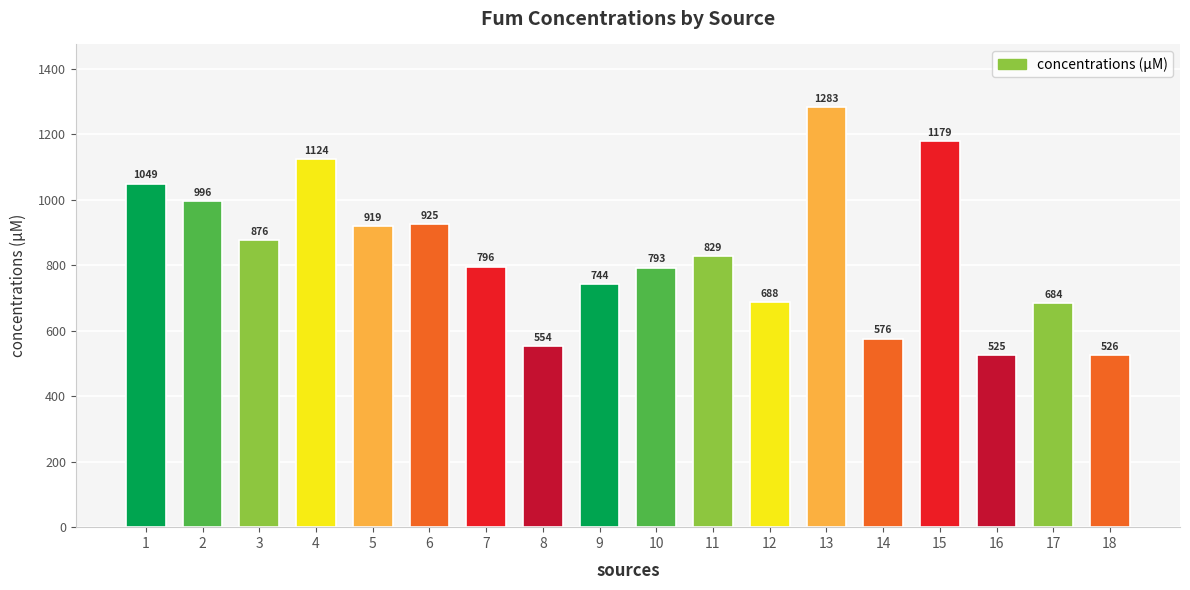

Which category has the highest value across all series?

13